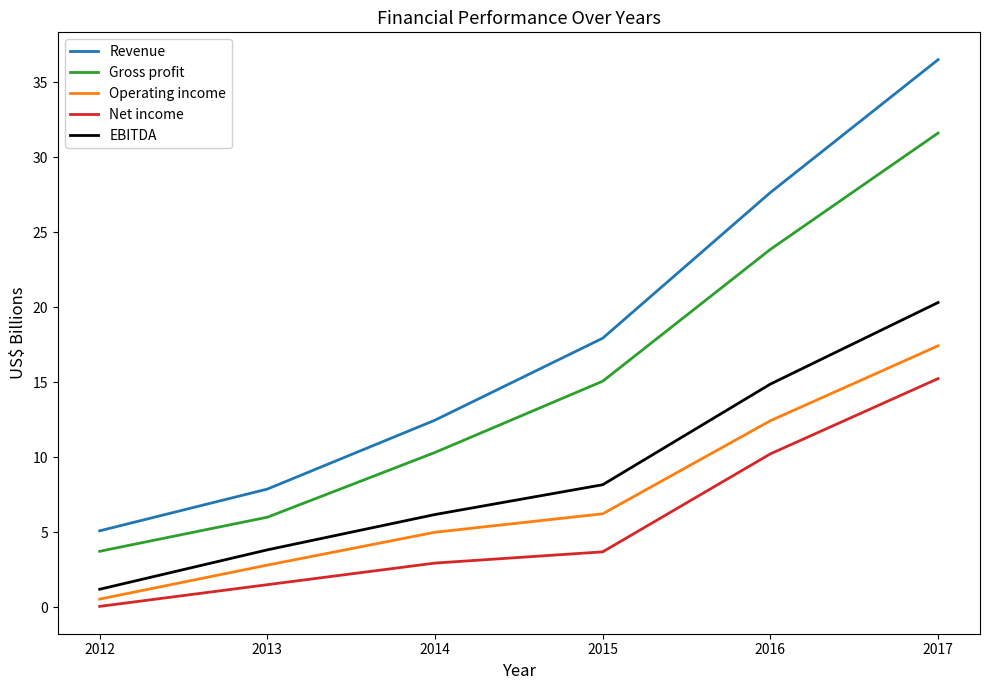

The value of Revenue at 2015 is 17.9. True or false?

True